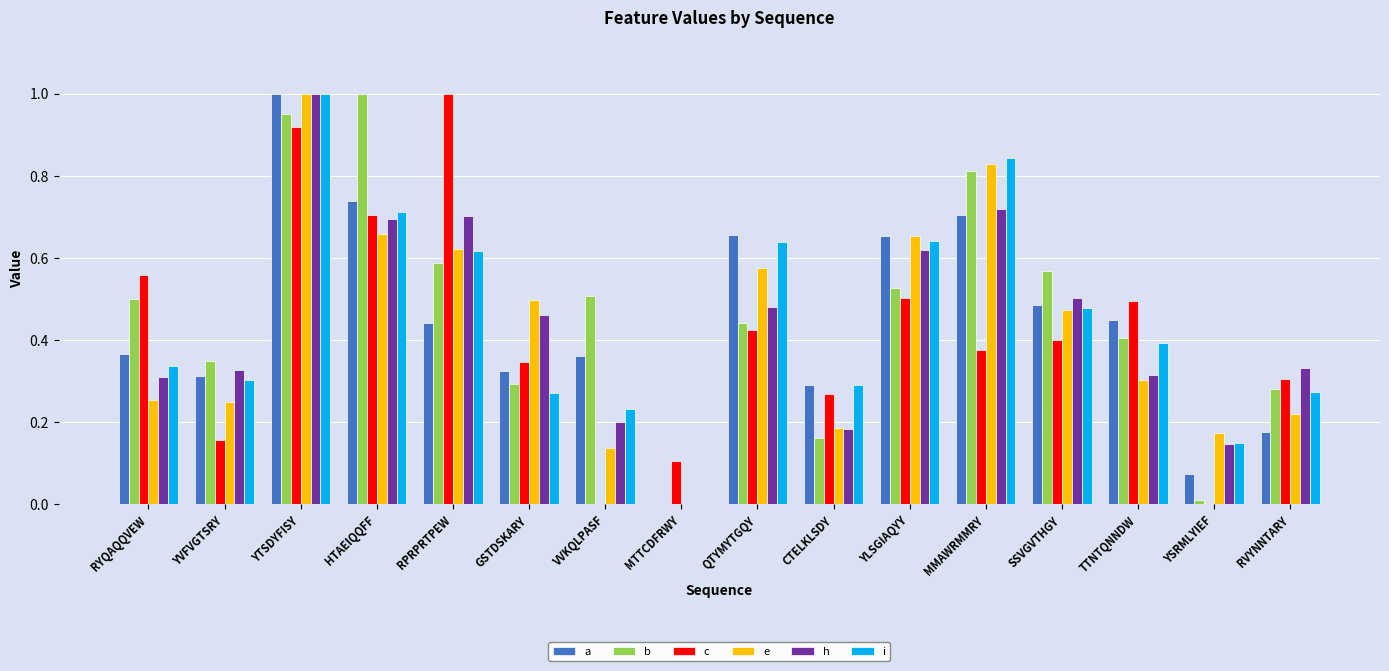

Between MTTCDFRWY and SSVGVTHGY, which series saw the biggest shift?

b